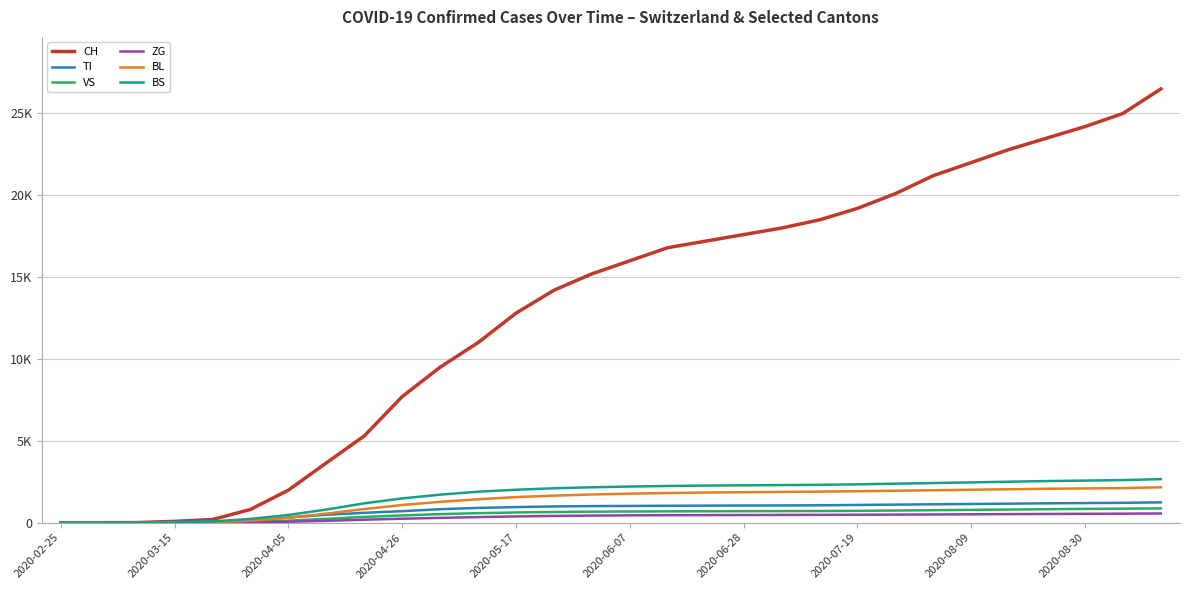

Is this an area chart (filled region under the line)?

No